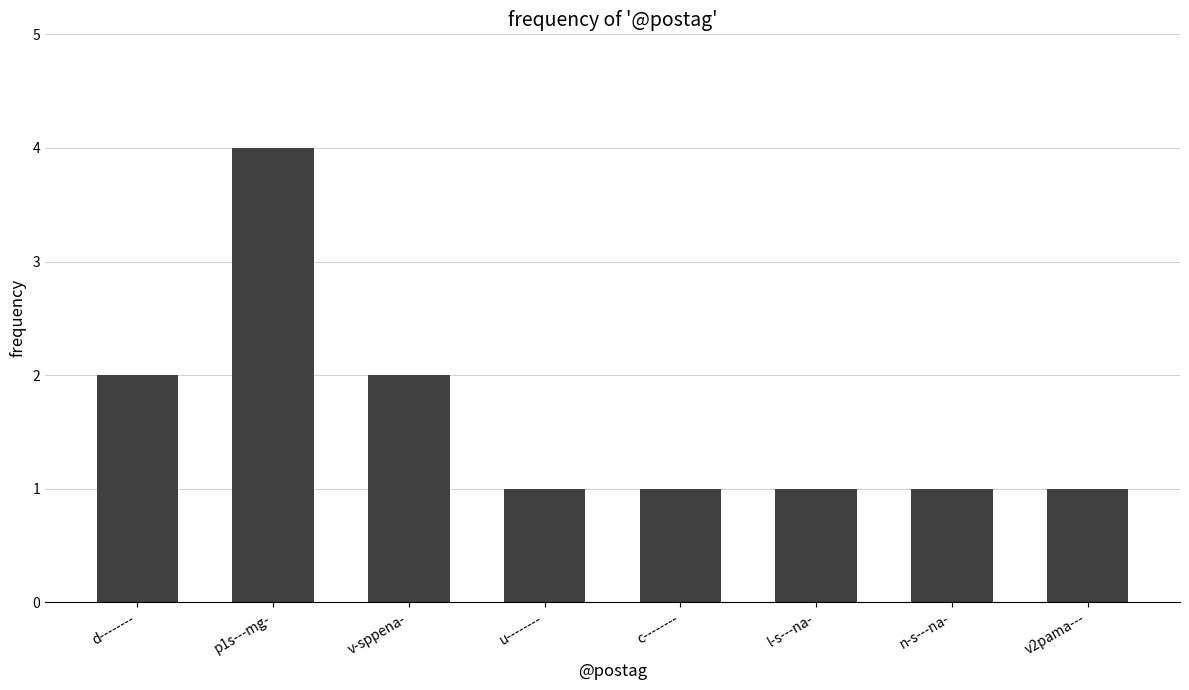

True or false: the data shows 2 at v-sppena-.

True